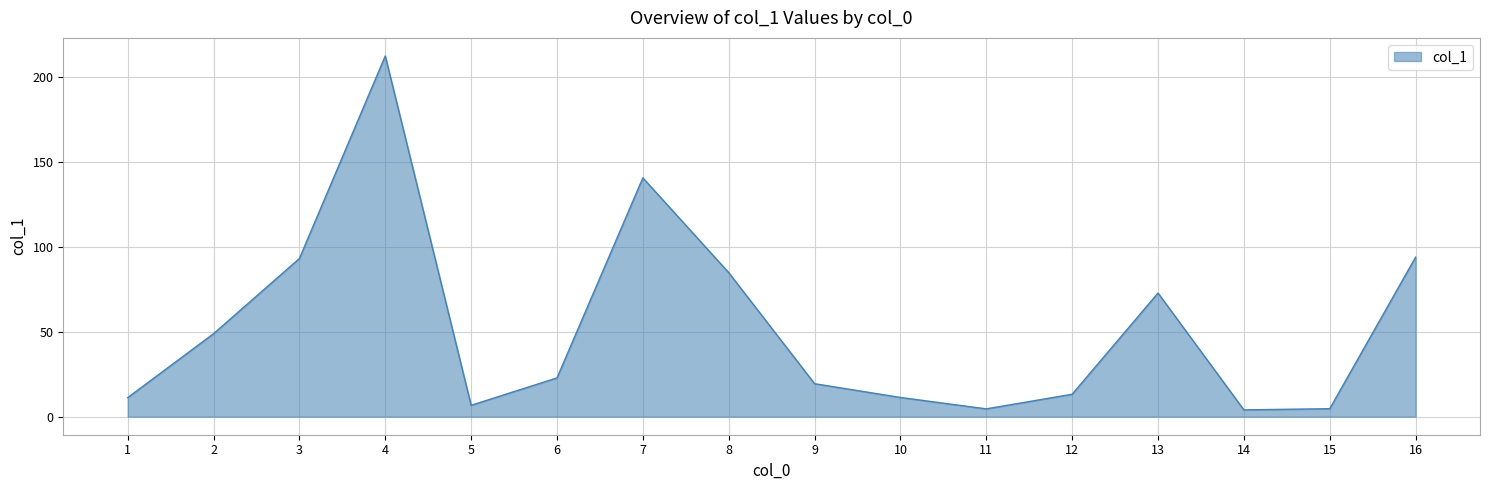

The chart shows a value of 114.5 at 8. True or false?

False